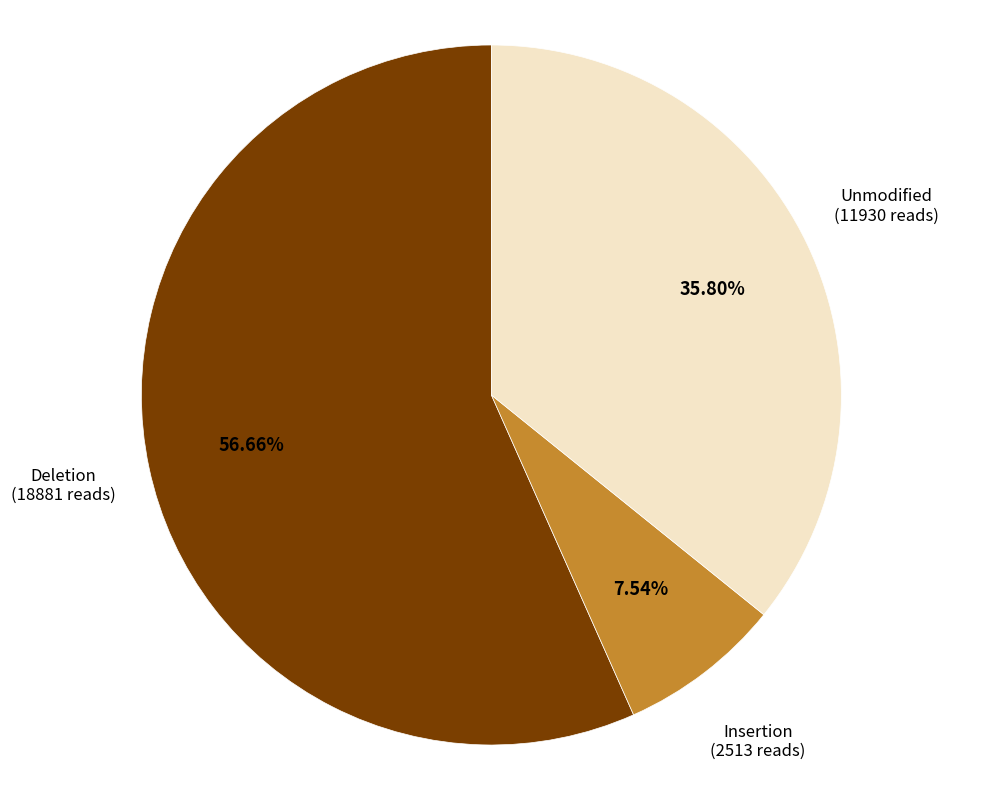

What is the largest slice in the pie chart?

Deletion (18881 reads)